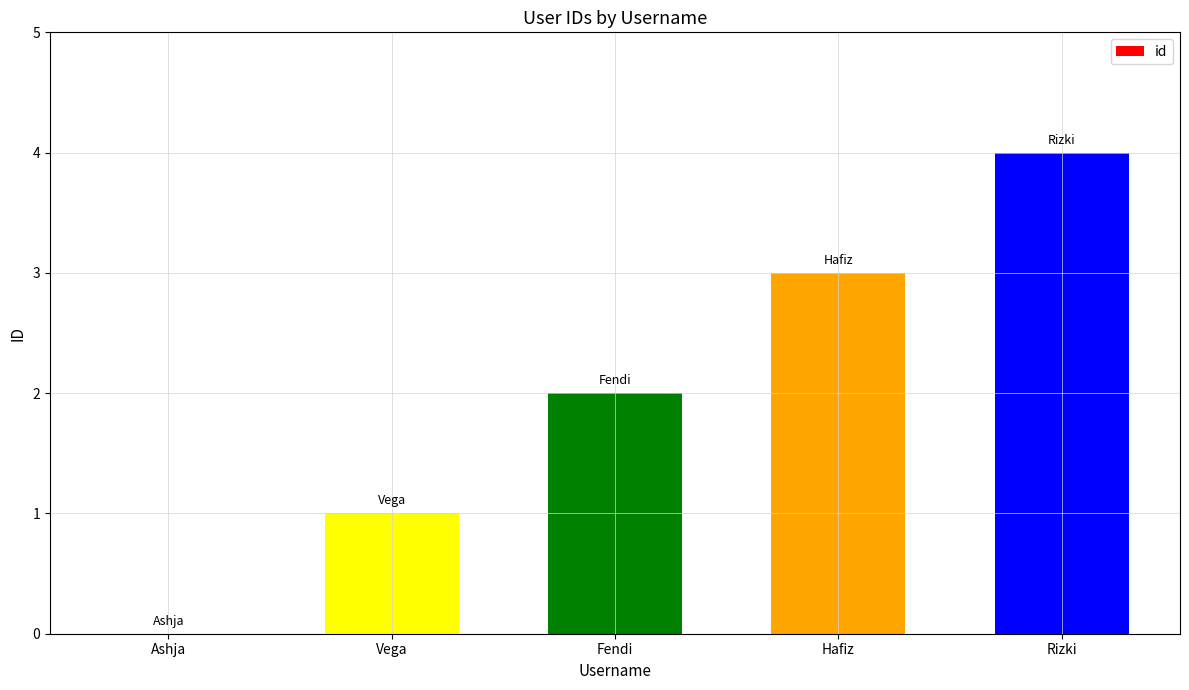

What is the sum of all values?

10